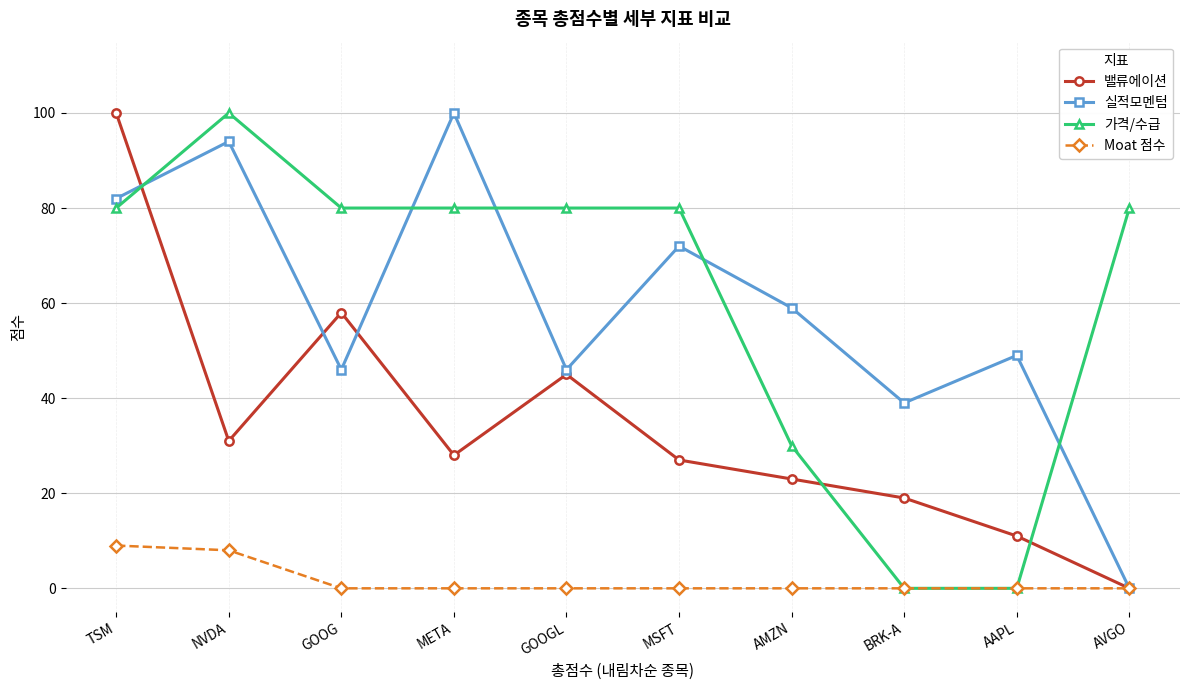

How many lines are shown in the chart?

4